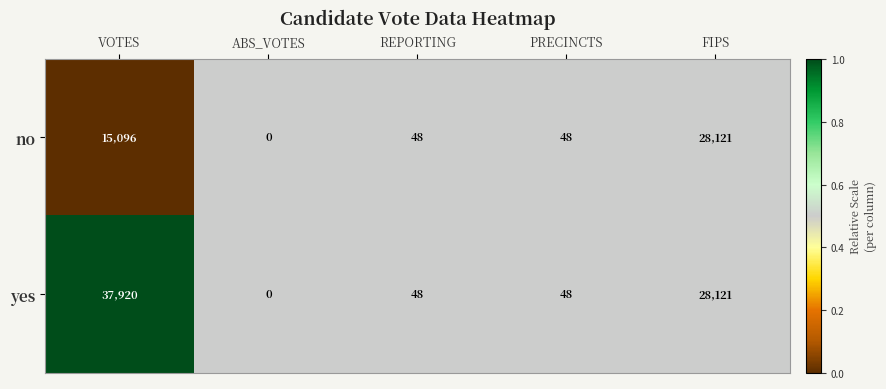

Reading left to right, what are all the values shown in this chart?

no: VOTES=15096	ABS_VOTES=0	REPORTING=48	PRECINCTS=48	FIPS=28121
yes: VOTES=37920	ABS_VOTES=0	REPORTING=48	PRECINCTS=48	FIPS=28121